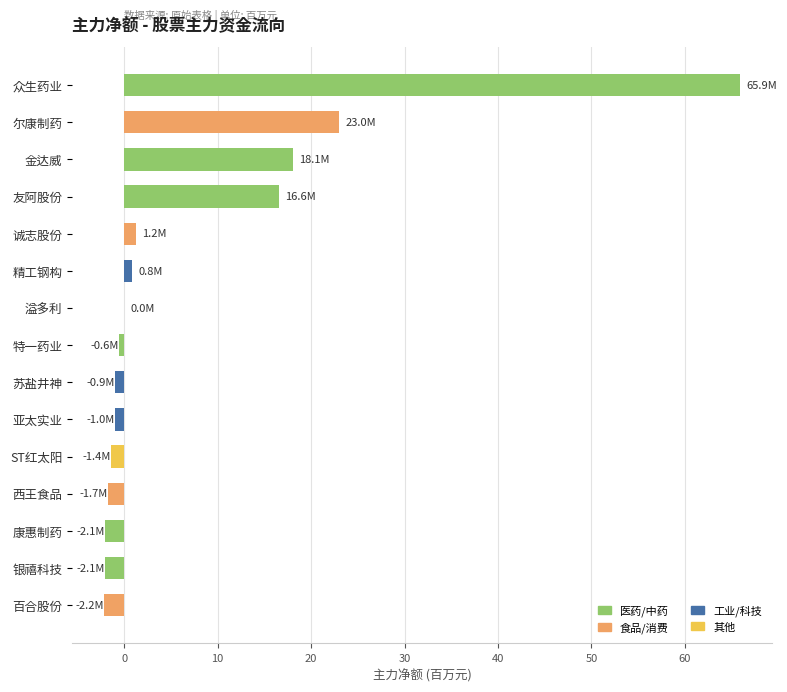

What is the maximum value shown in the chart?

65.9